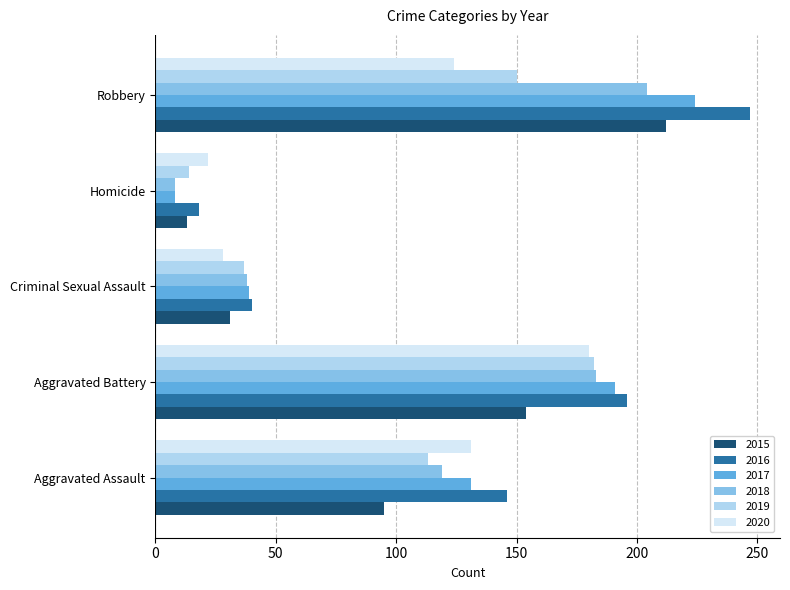

What is the sum of the 2017 values at Homicide and Aggravated Assault?

139